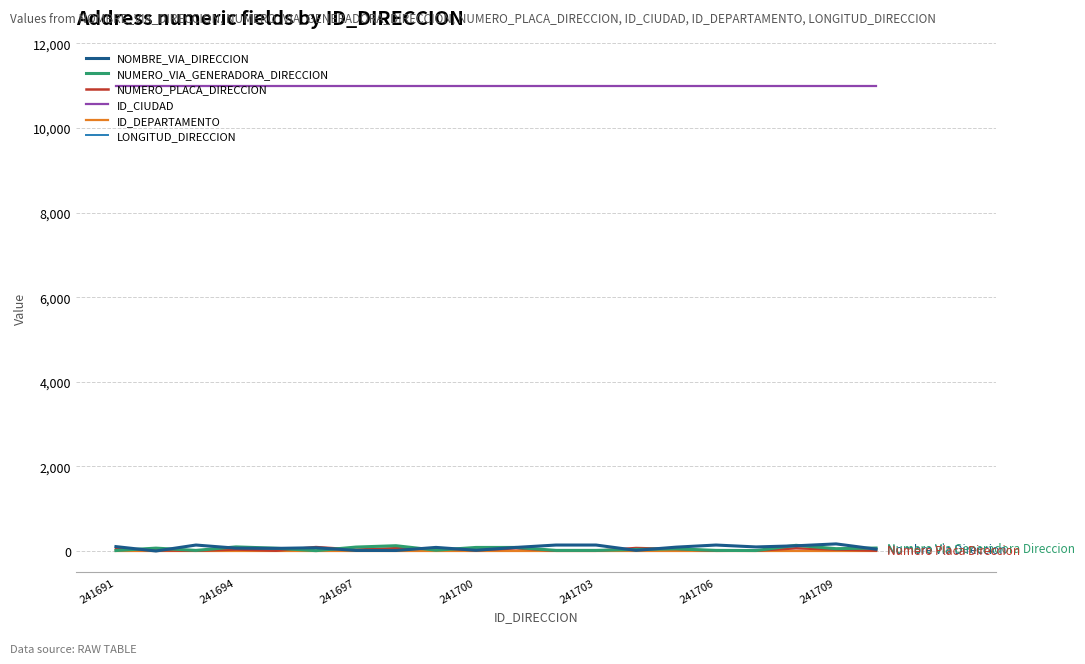

True or false: ID_CIUDAD and NUMERO_VIA_GENERADORA_DIRECCION intersect in this chart.

False